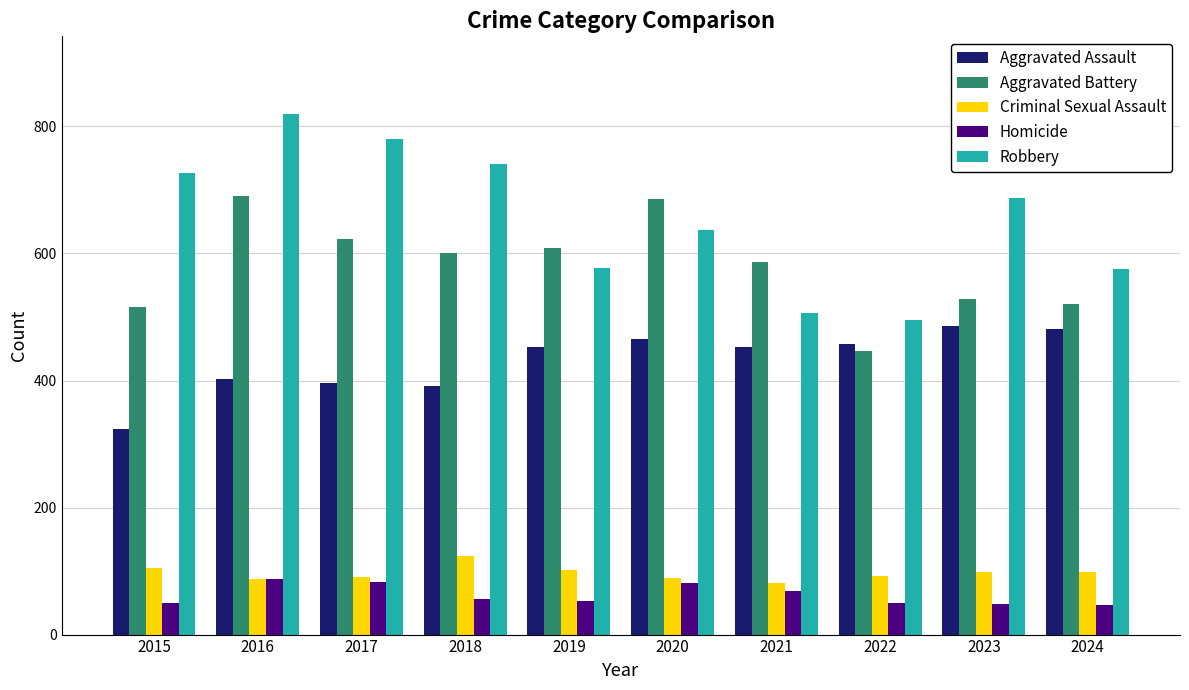

What is the value of the Aggravated Assault bar at the 4th from the left?

392